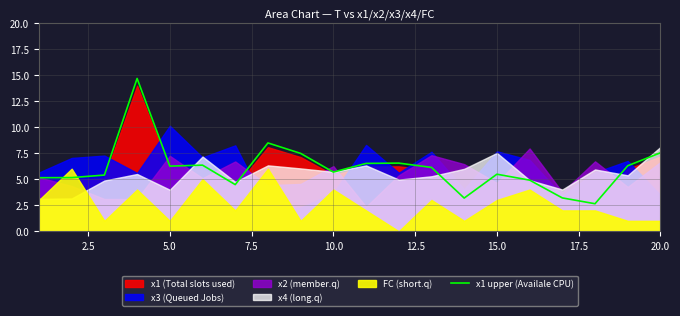

How many lines are shown in the chart?

1